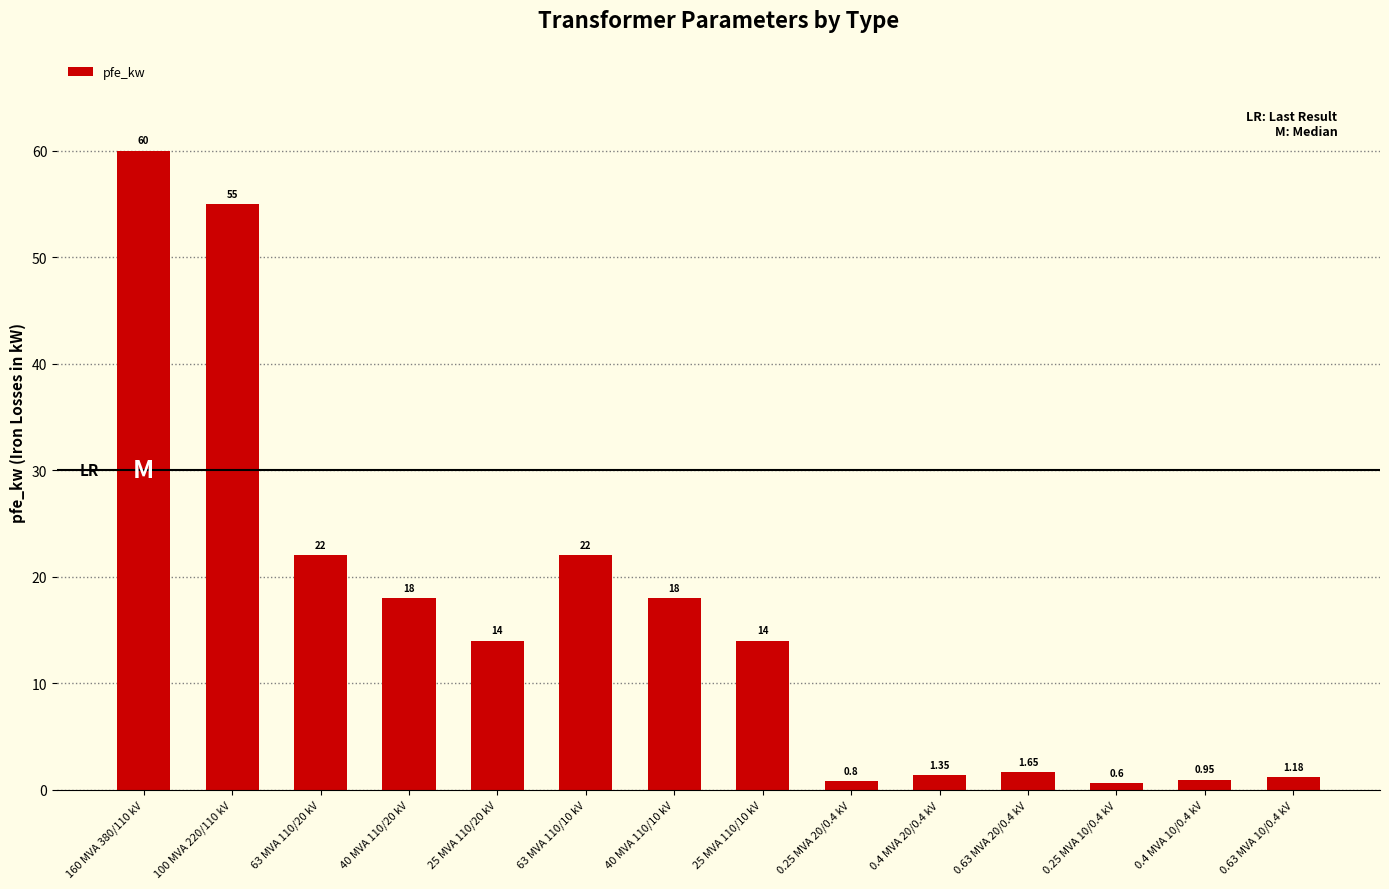

What is the average value?

16.4